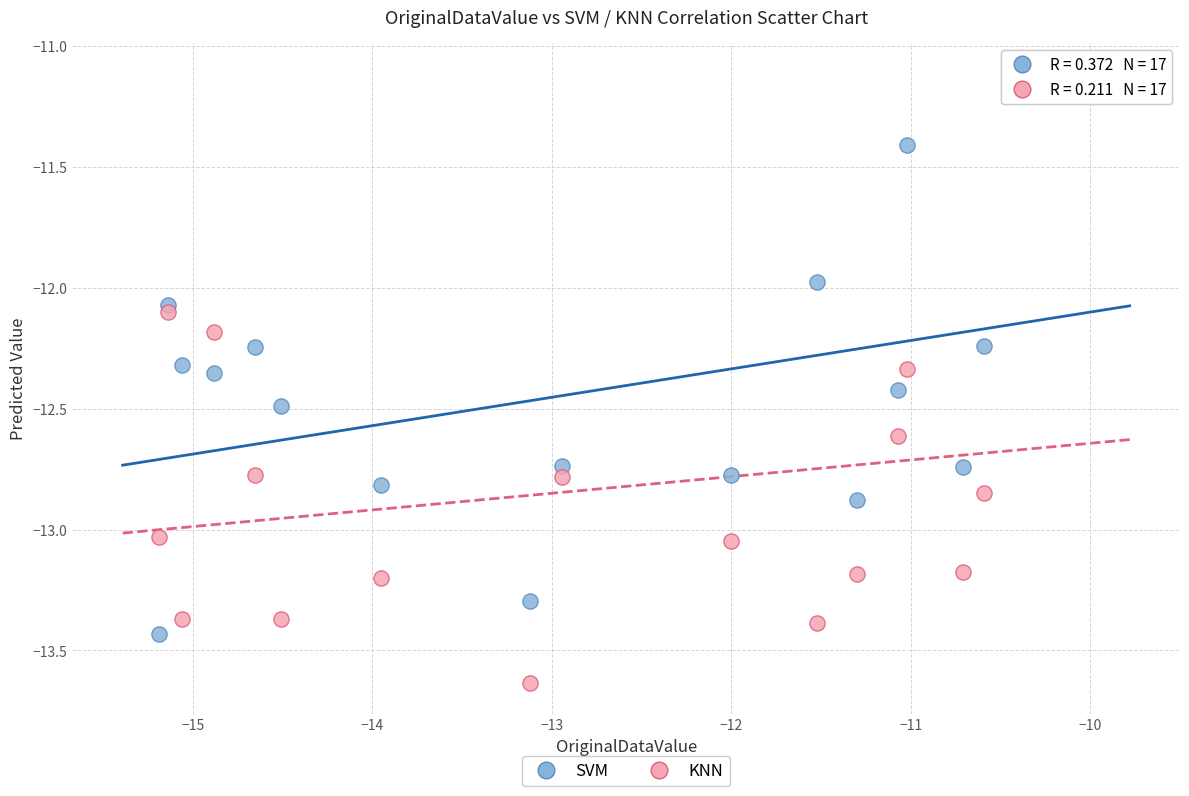

What are all the series names shown in the legend?

SVM, KNN